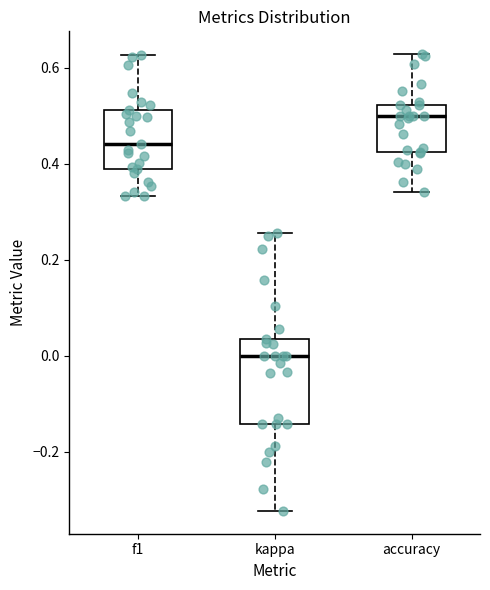

Reading left to right, transcribe this box plot: for each box, give where its median line is, the range the box spans, and where its two whiskers end, as read against the y-axis. The values are not printed on the chart, so give them approximately, as read against the axis.

f1: median 0.44, box 0.38 to 0.52, whiskers 0.34 to 0.62
kappa: median 0.00, box -0.14 to 0.04, whiskers -0.32 to 0.26
accuracy: median 0.50, box 0.42 to 0.52, whiskers 0.34 to 0.62